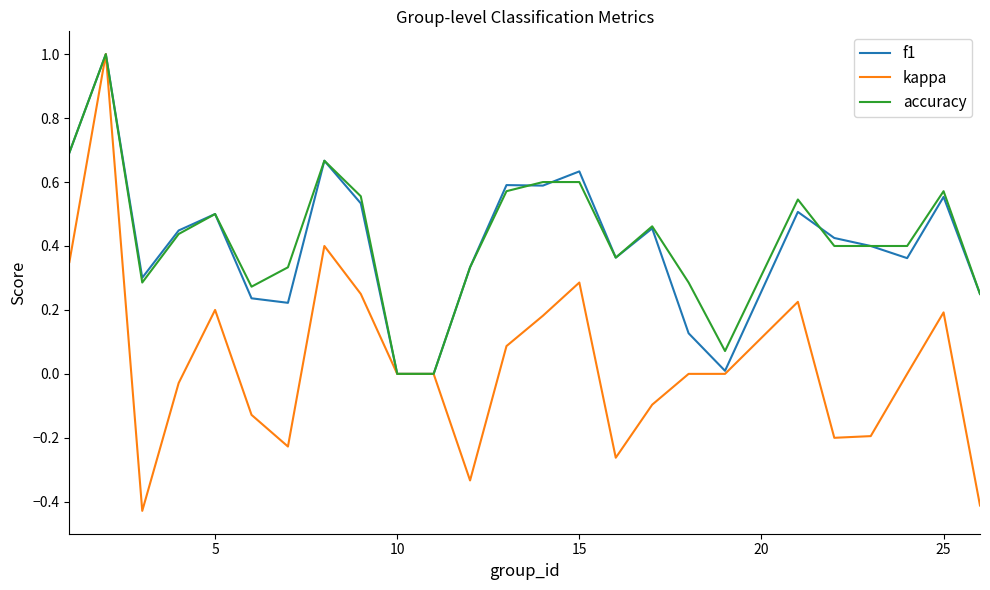

Which series has the largest range (max minus min)?

kappa